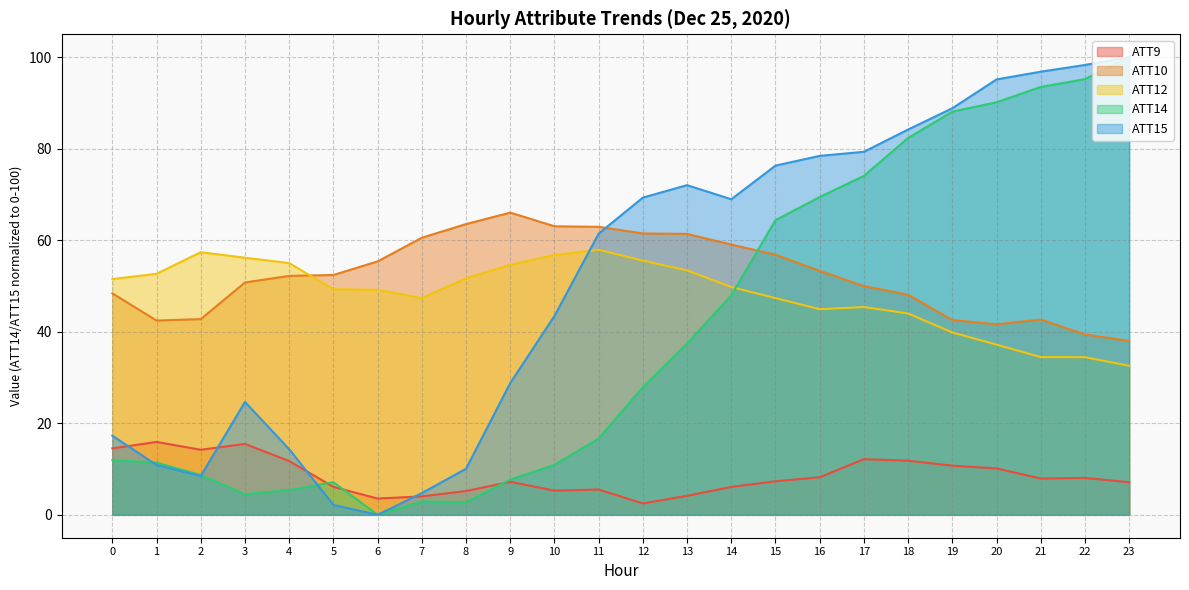

Reading right to left, transcribe all the data shown in this chart.

ATT9: 7.1	8.1	7.9	10.1	10.7	11.8	12.2	8.2	7.3	6.1	4.2	2.5	5.5	5.3	7.2	5.2	4.0	3.6	6.1	11.7	15.5	14.2	15.9	14.5
ATT10: 38.0	39.4	42.7	41.6	42.6	48.1	50.0	53.3	56.8	59.1	61.4	61.5	62.9	63.0	66.0	63.5	60.5	55.4	52.4	52.2	50.8	42.8	42.4	48.4
ATT12: 32.6	34.4	34.5	37.2	39.8	44.0	45.4	44.9	47.3	49.8	53.4	55.5	57.9	56.8	54.6	51.7	47.4	49.2	49.3	55.0	56.2	57.4	52.7	51.5
ATT14: 100.0	95.2	93.5	90.2	88.1	82.3	74.1	69.4	64.4	48.0	37.4	27.9	16.7	10.9	7.7	2.8	2.9	0.0	7.1	5.4	4.5	8.7	11.4	12.0
ATT15: 100.0	98.3	96.8	95.1	88.8	84.2	79.3	78.4	76.3	69.0	72.0	69.3	61.4	43.5	28.8	10.1	4.8	0.0	2.2	14.3	24.7	8.5	10.9	17.3